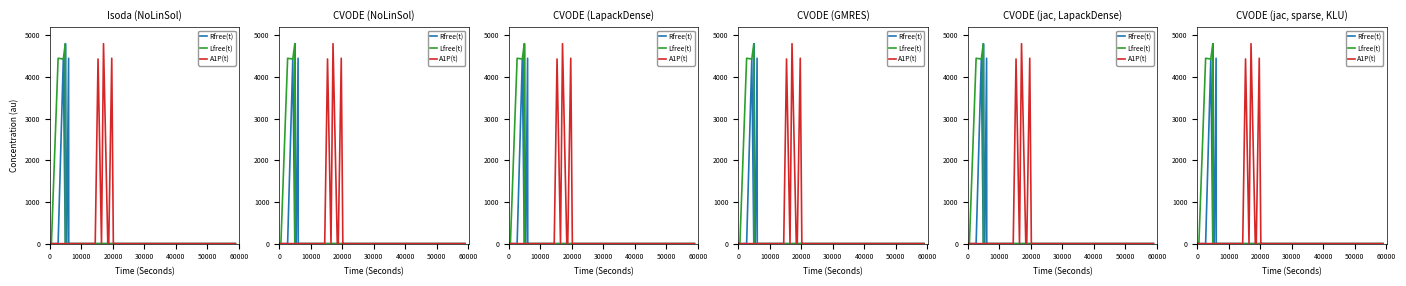

What is the difference between the second highest and minimum values in the Rfree(t) series?

4450.2